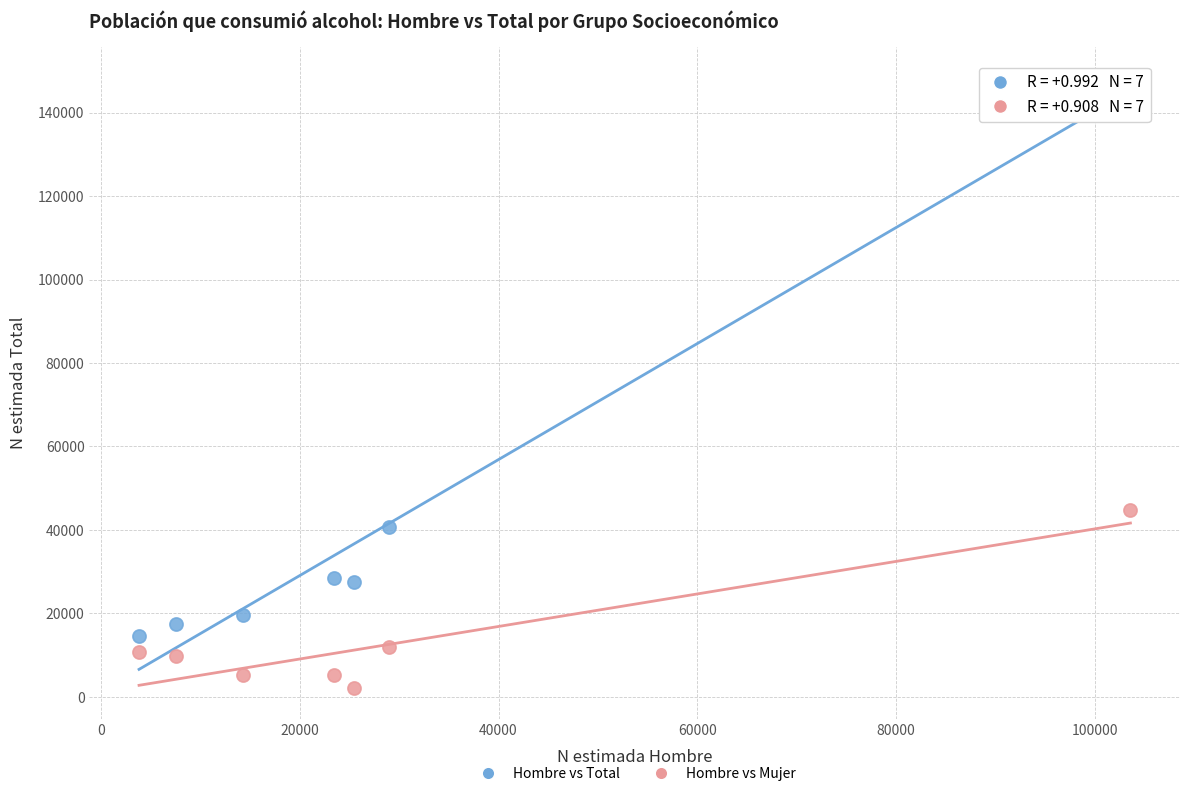

In the Hombre vs Total series, what Y value is closest to 81528?

40799